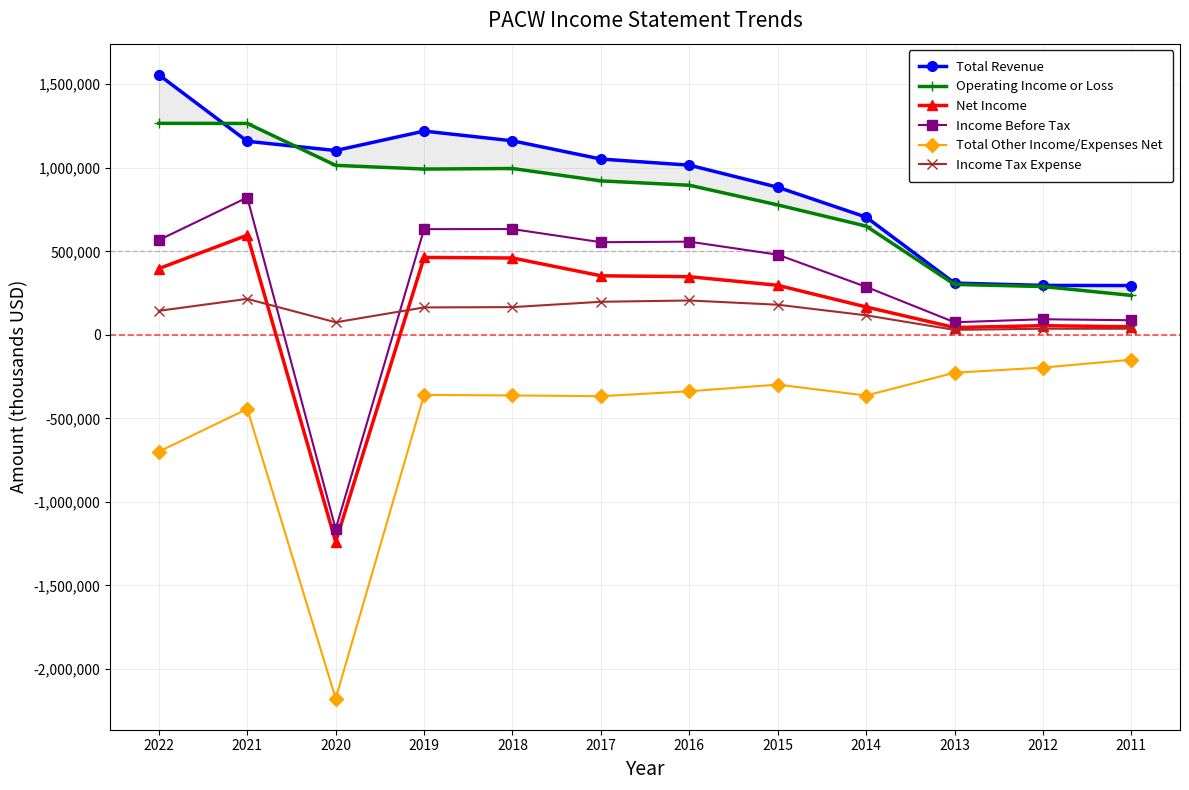

Rank the series at 2015 from lowest to highest value.

Total Other Income/Expenses Net, Income Tax Expense, Net Income, Income Before Tax, Operating Income or Loss, Total Revenue